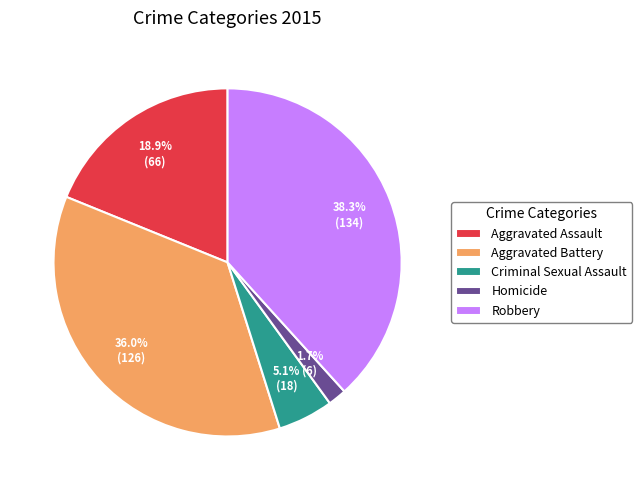

What percentage is the Homicide slice, to the nearest percent?

2%